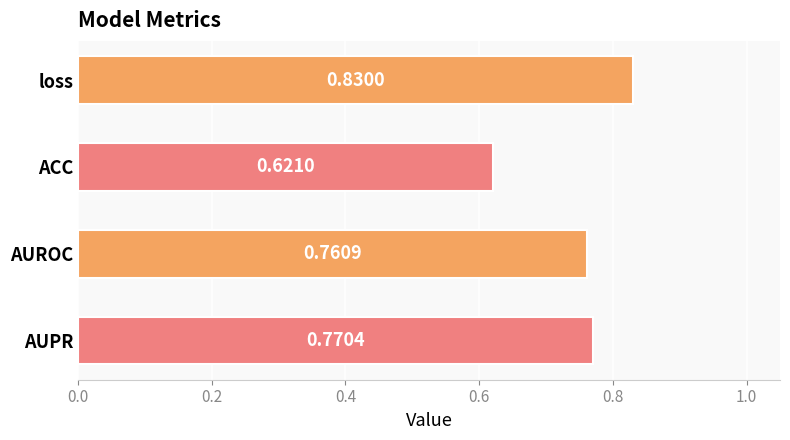

Which has a higher value, AUROC or AUPR?

AUPR